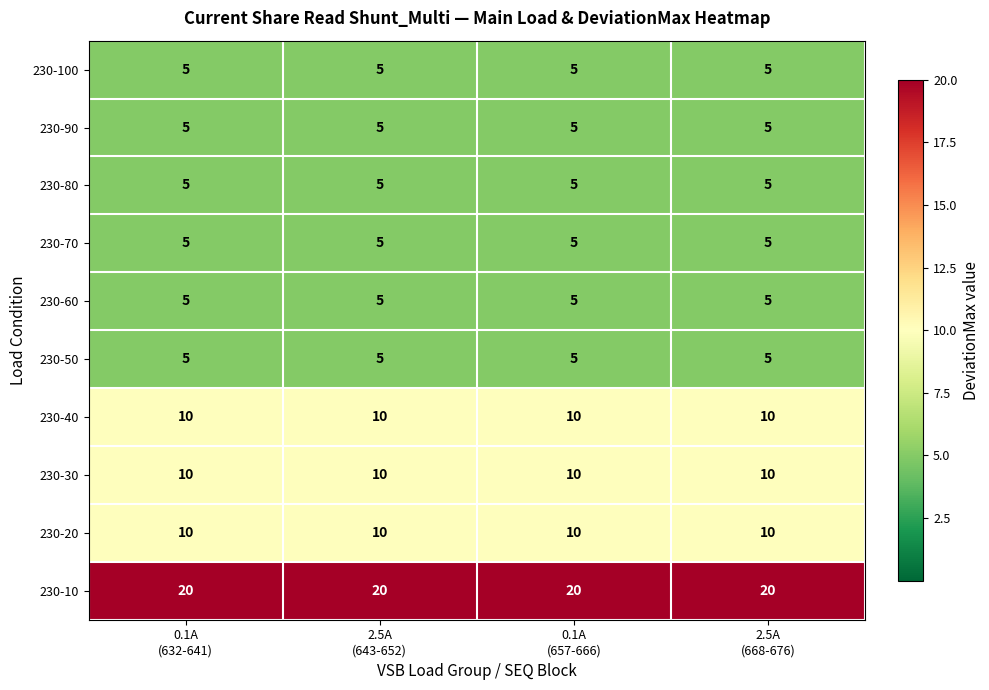

What is the greatest value displayed?

20